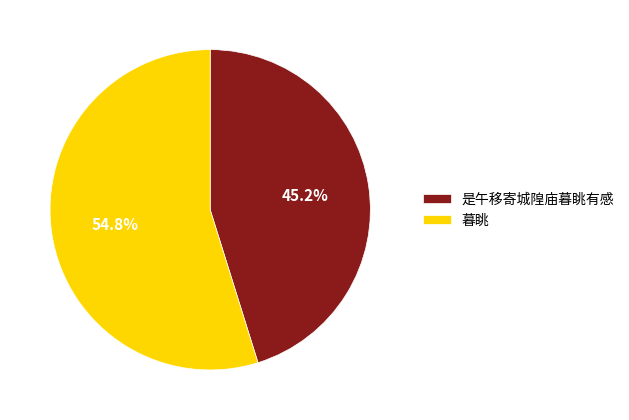

Which slice is the smallest?

是午移寄城隍庙暮眺有感